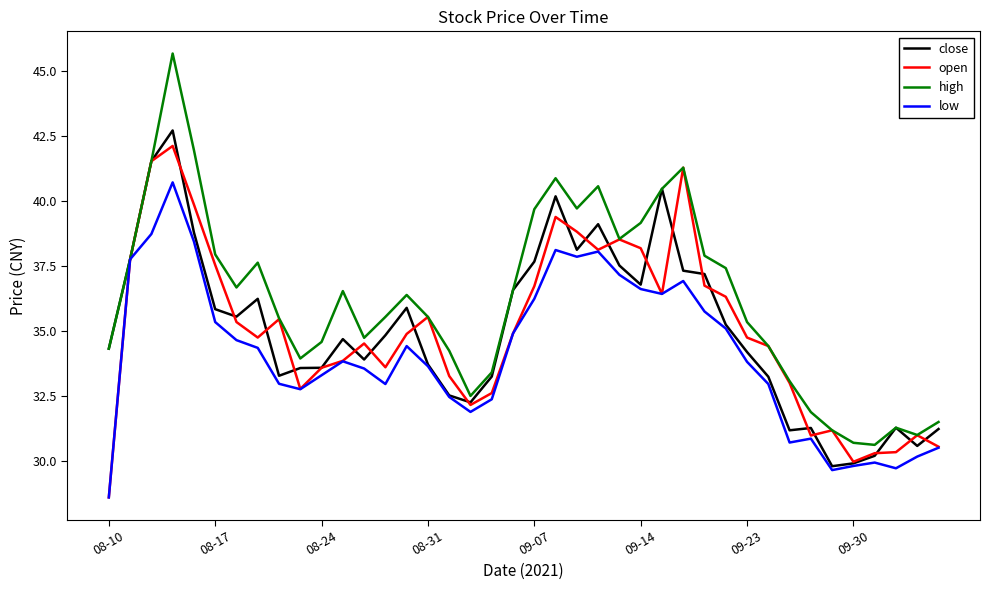

What is the minimum value for high?

30.6